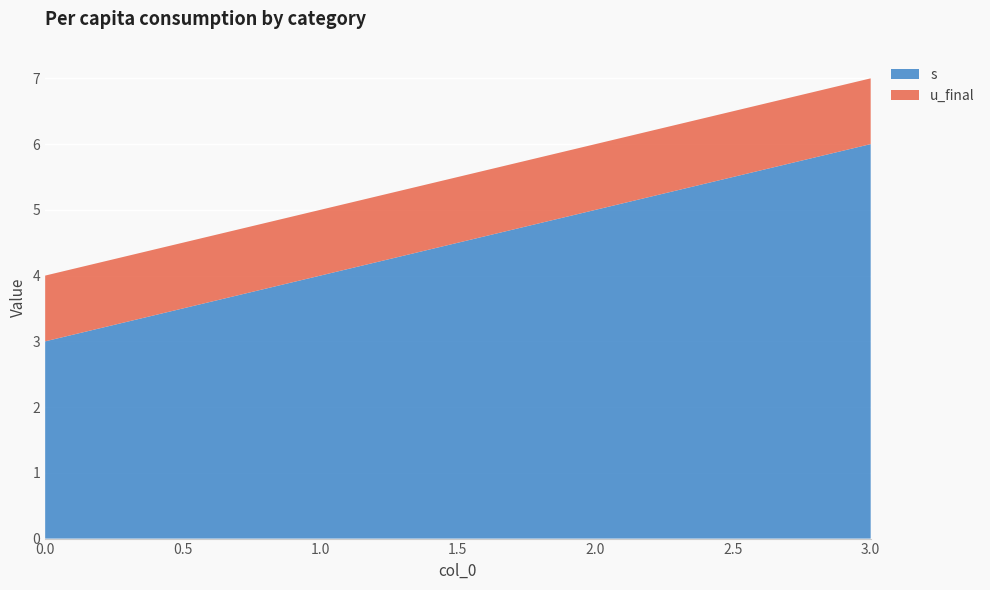

Reading right to left, list all the values displayed in this chart.

s: 3=6	2=5	1=4	0=3
u_final: 3=1	2=1	1=1	0=1